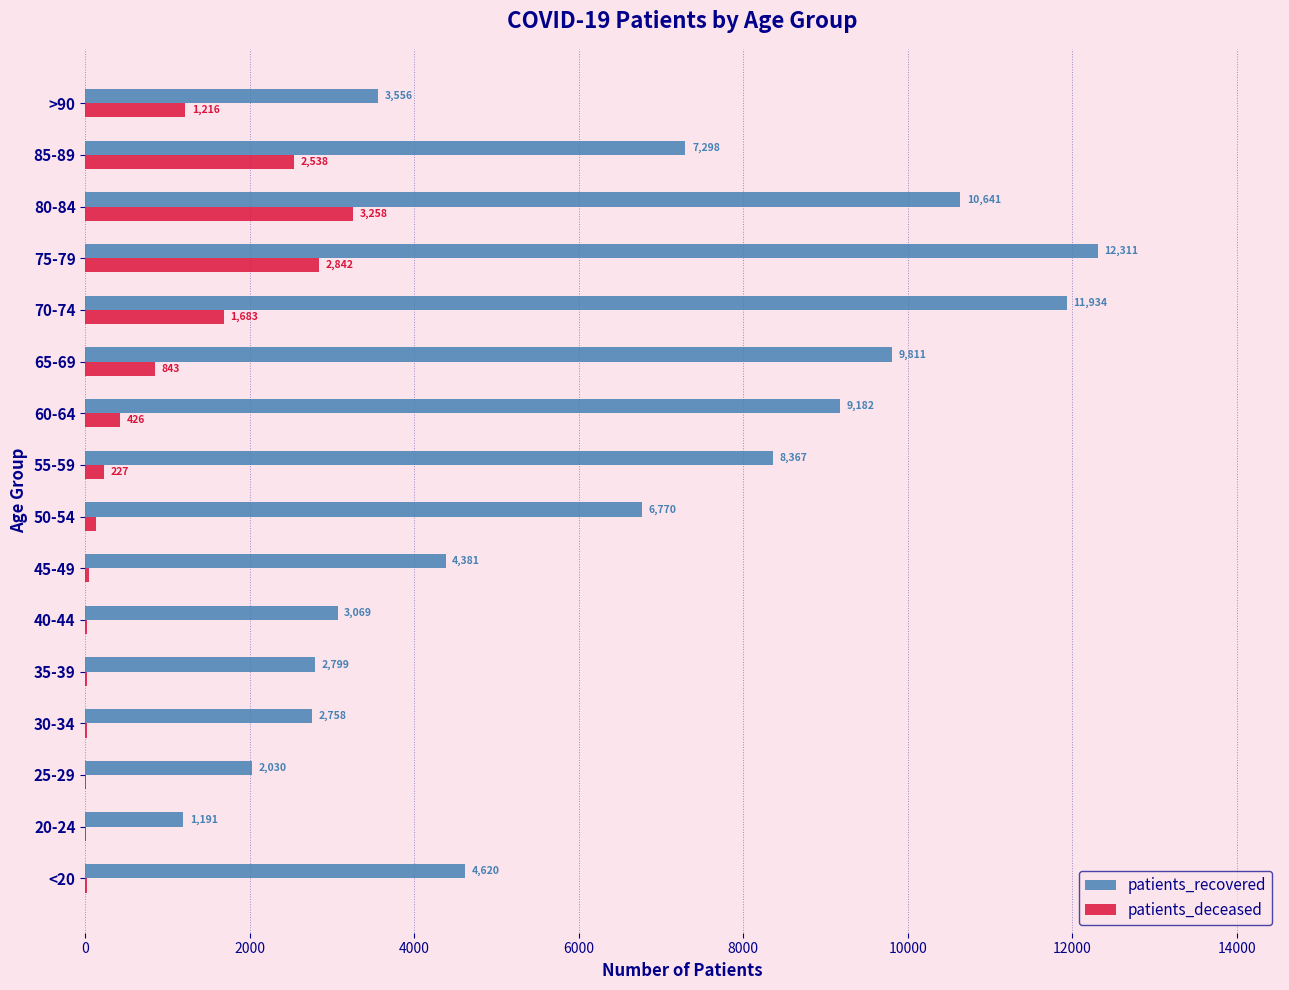

Where is patients_recovered nearest to the value 6751?

50-54